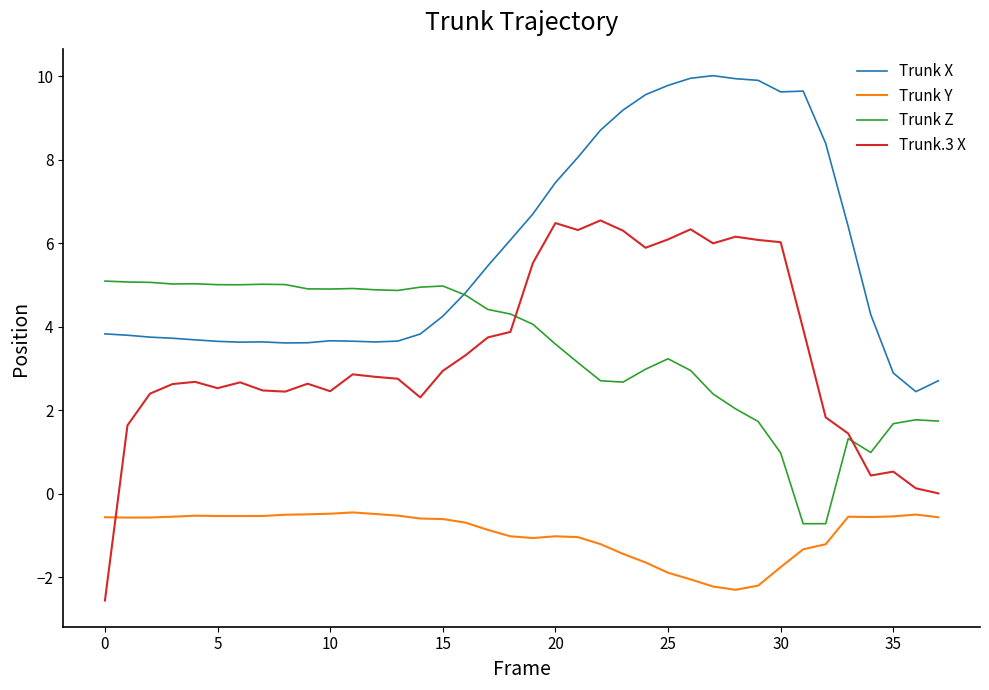

True or false: Trunk Z has more than 1 points higher than both neighbors.

True